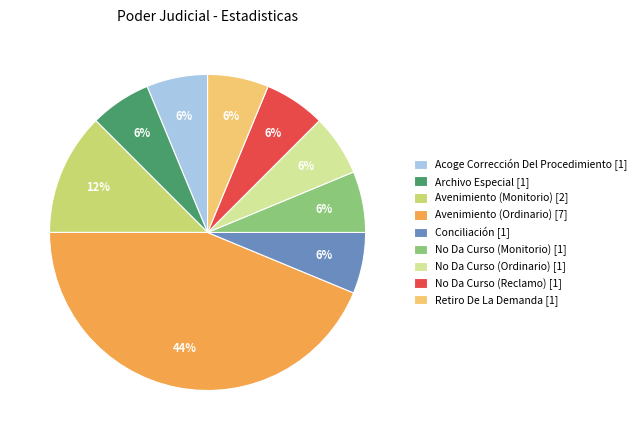

True or false: No Da Curso (Reclamo) accounts for 6% of the total.

True